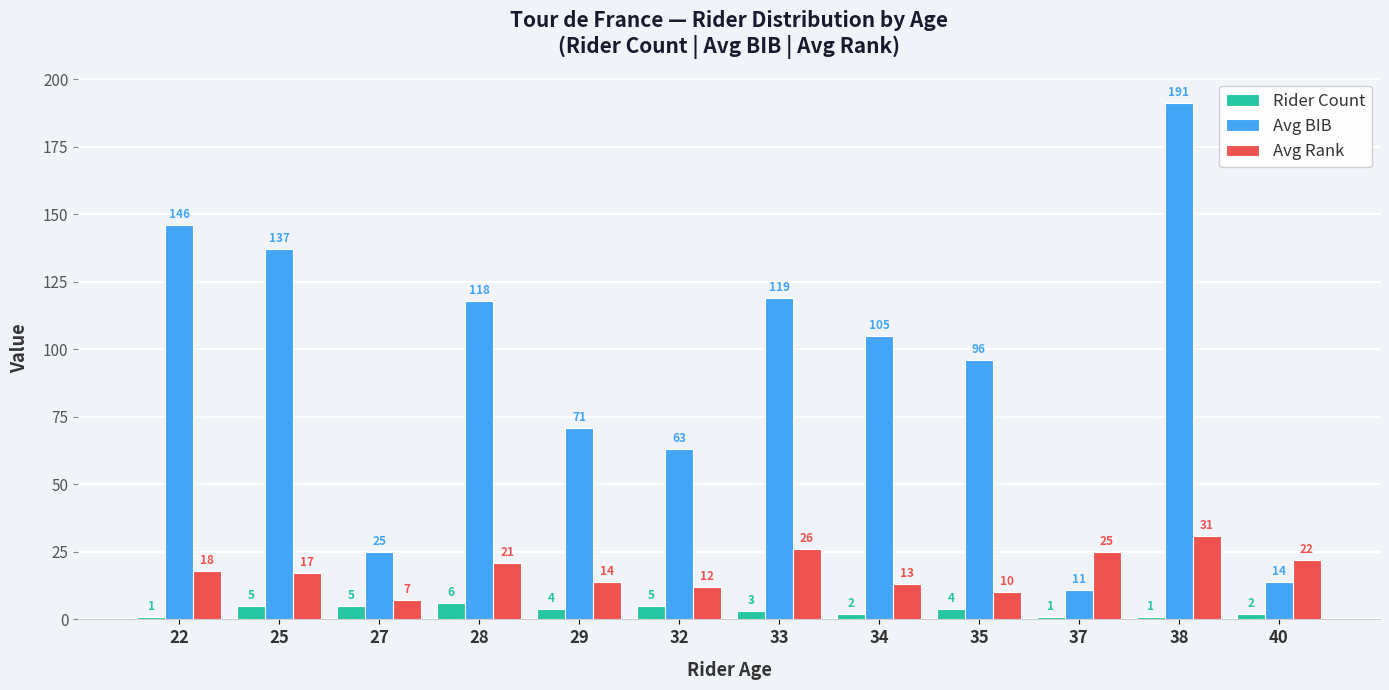

Reading left to right, extract all data points from this chart.

Rider Count: 1	5	5	6	4	5	3	2	4	1	1	2
Avg BIB: 146	137	25	118	71	63	119	105	96	11	191	14
Avg Rank: 18	17	7	21	14	12	26	13	10	25	31	22